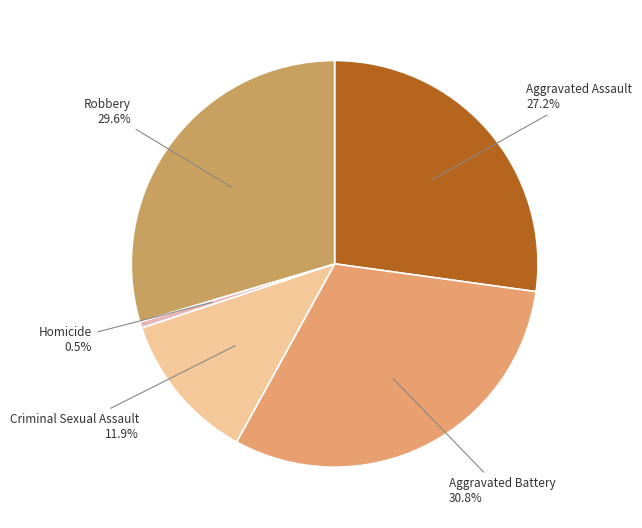

What percentage is the Aggravated Battery slice, to the nearest percent?

31%